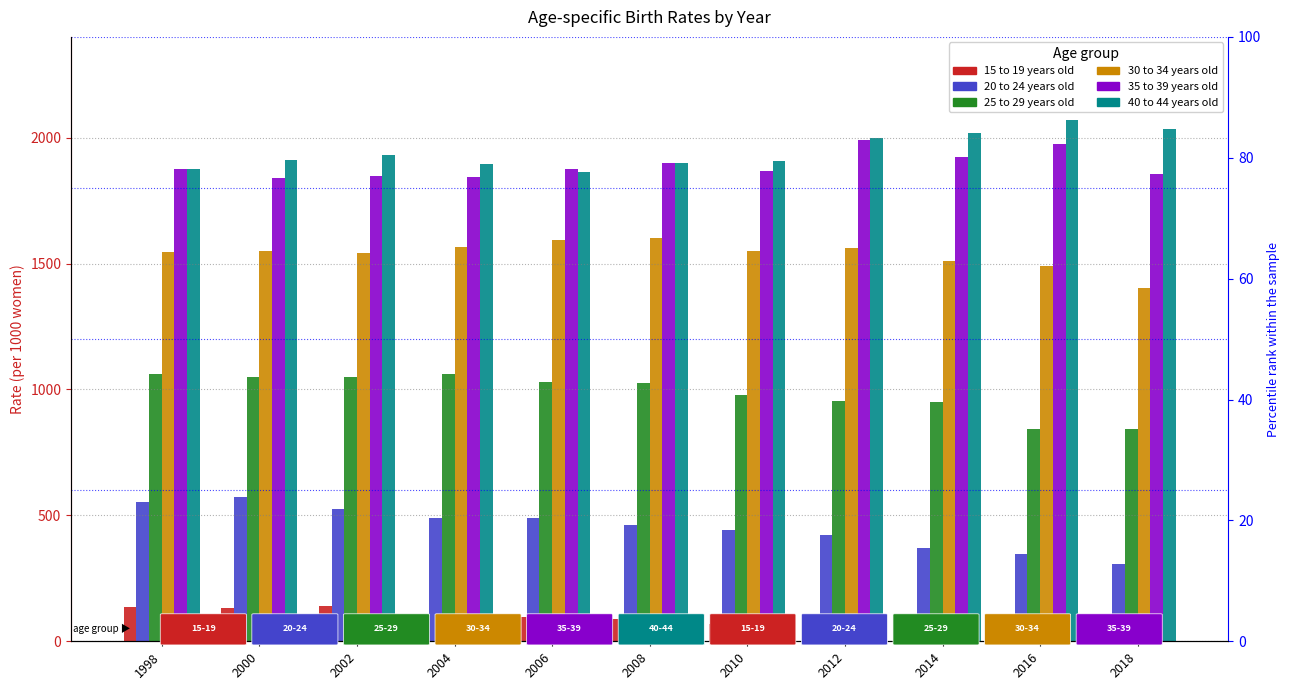

At how many categories does at least one series exceed 1167?

11